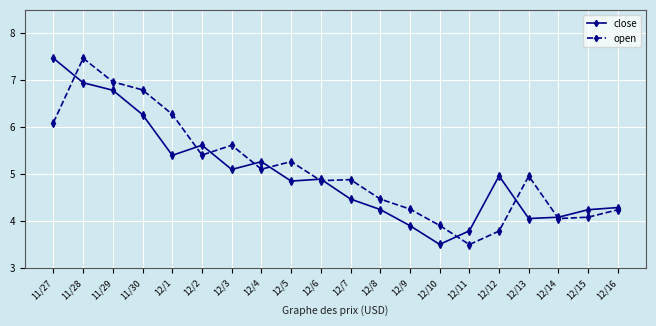

Where is close nearest to the value 5?

12/12